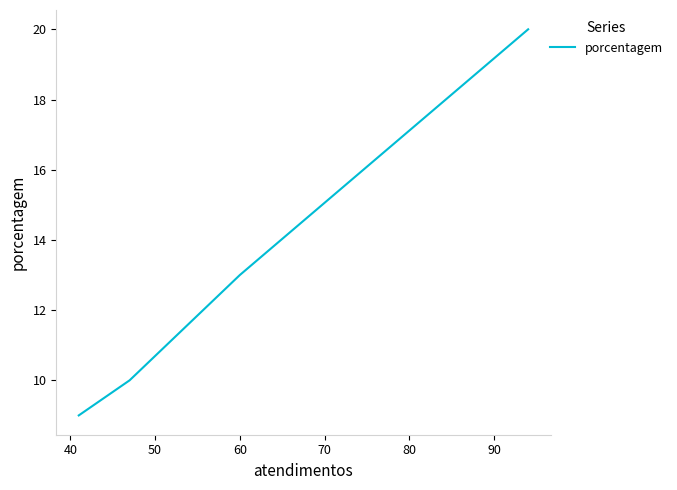

Count the number of values greater than 13.

1